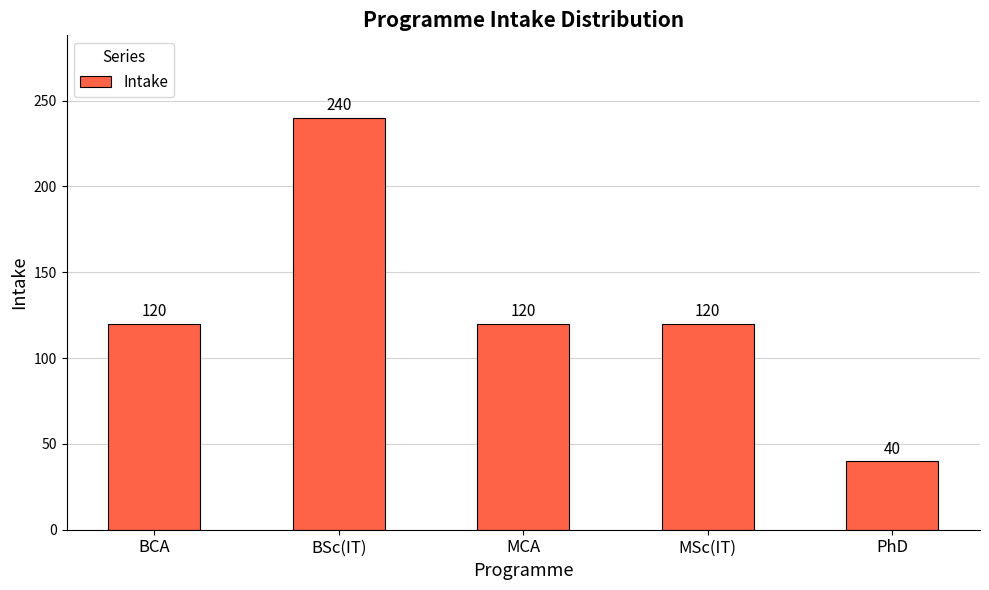

Which label corresponds to the largest value in the chart?

BSc(IT)